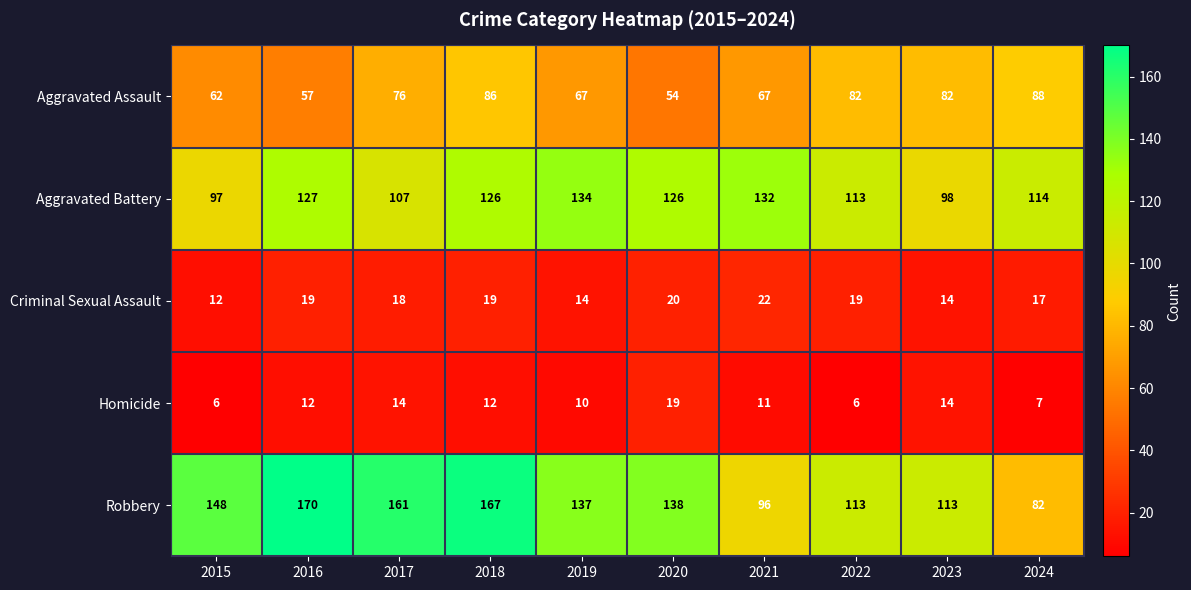

What is the maximum value shown in the chart?

170